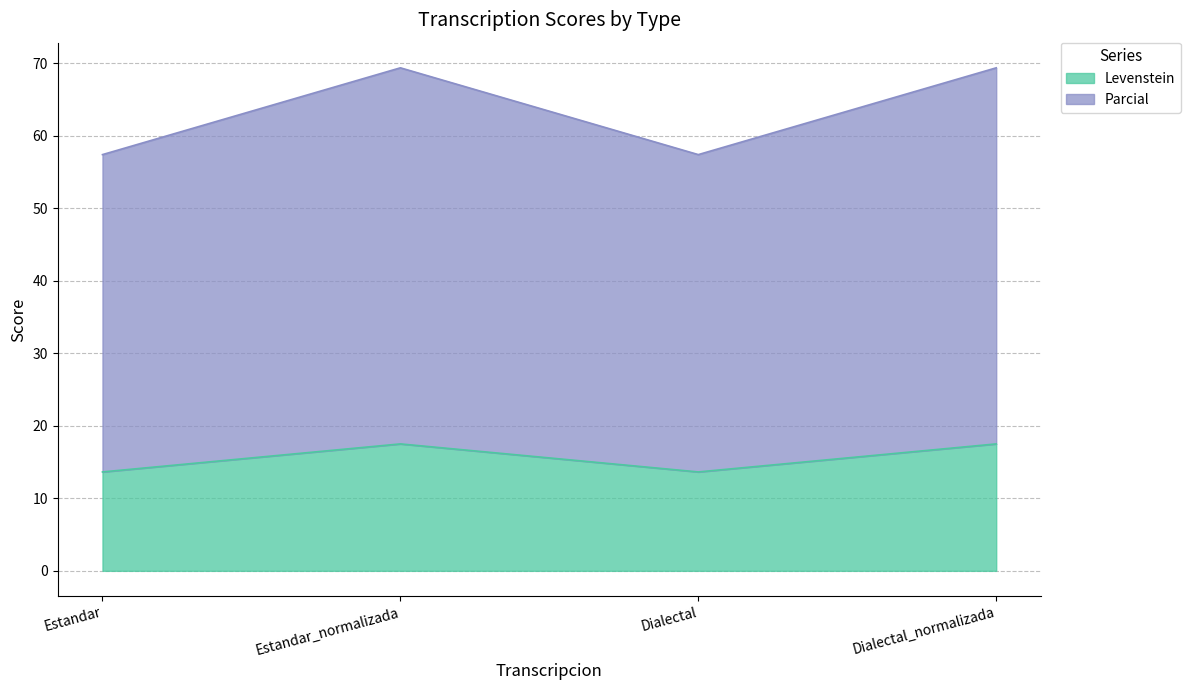

Rank the categories by Parcial value from highest to lowest.

Estandar_normalizada, Dialectal_normalizada, Estandar, Dialectal